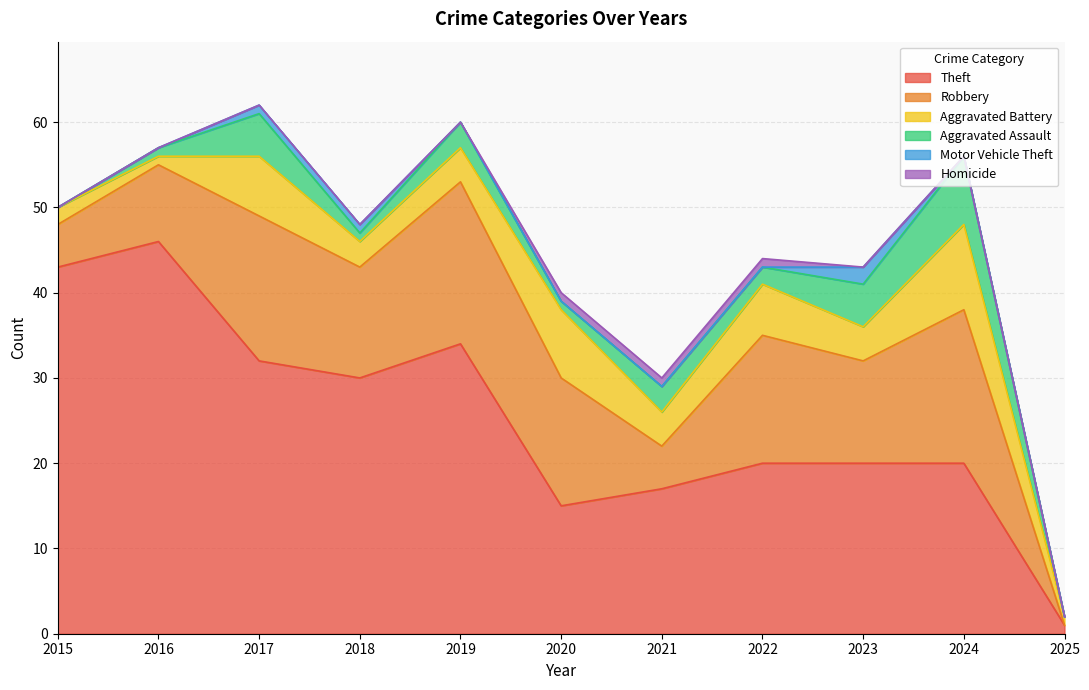

At which label does Robbery reach its peak?

2019